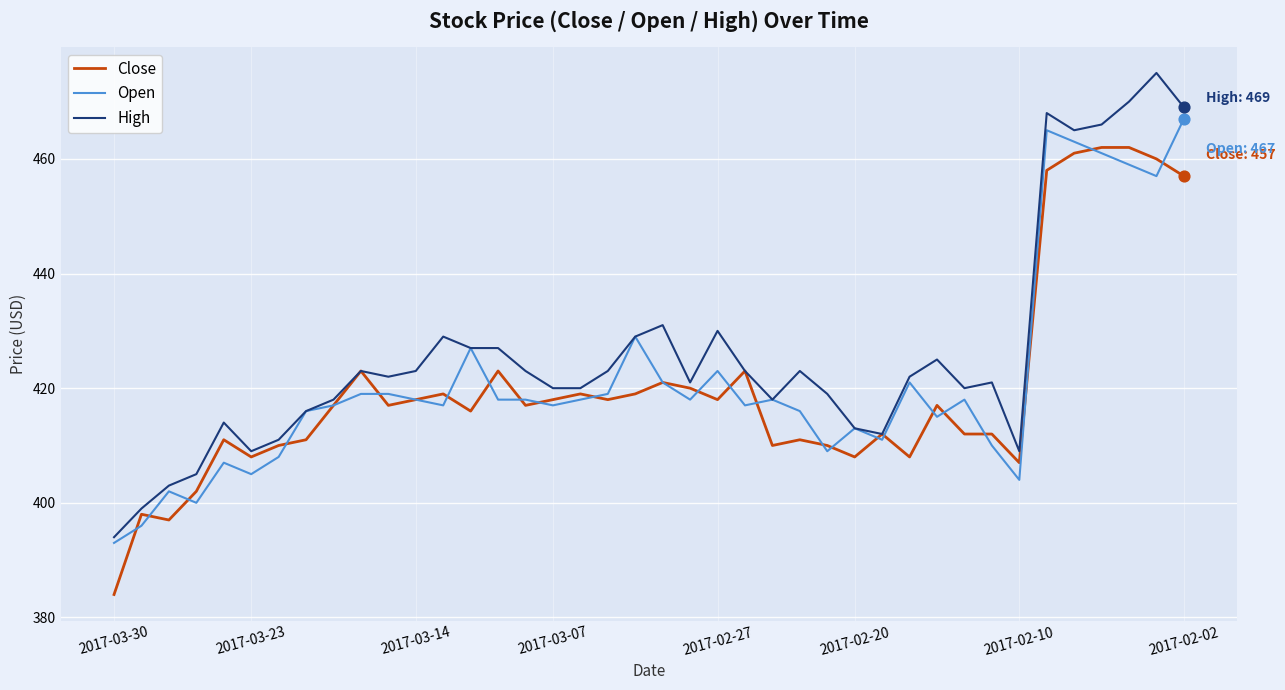

Which series has the largest total across all categories?

High